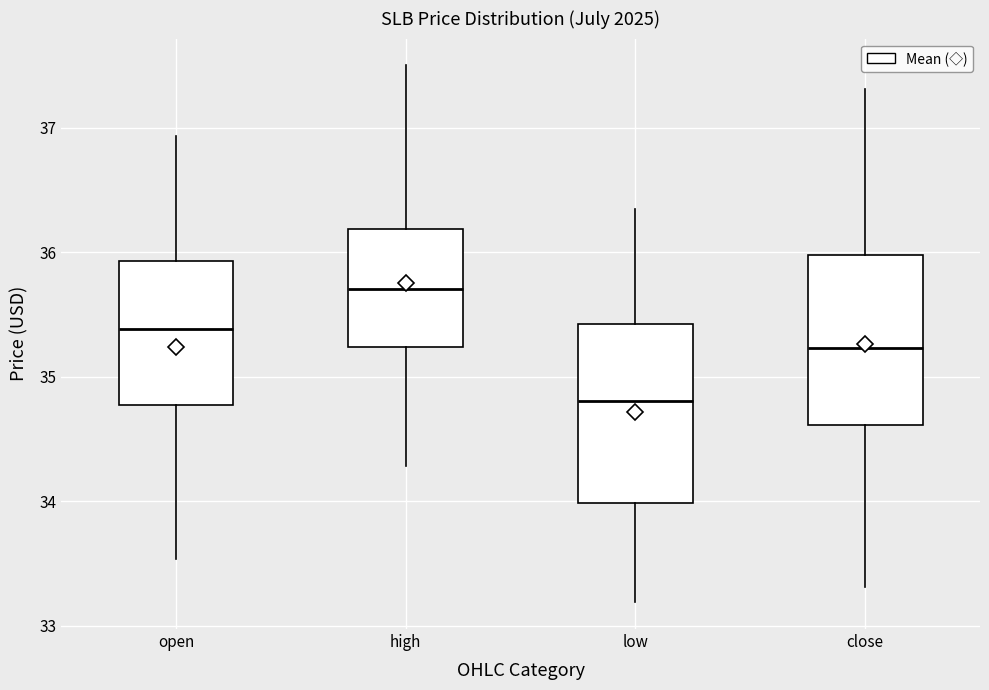

Where is the lower edge of the box for high on the y-axis? The values are not printed on the chart, so give them approximately, as read against the axis.

35.2